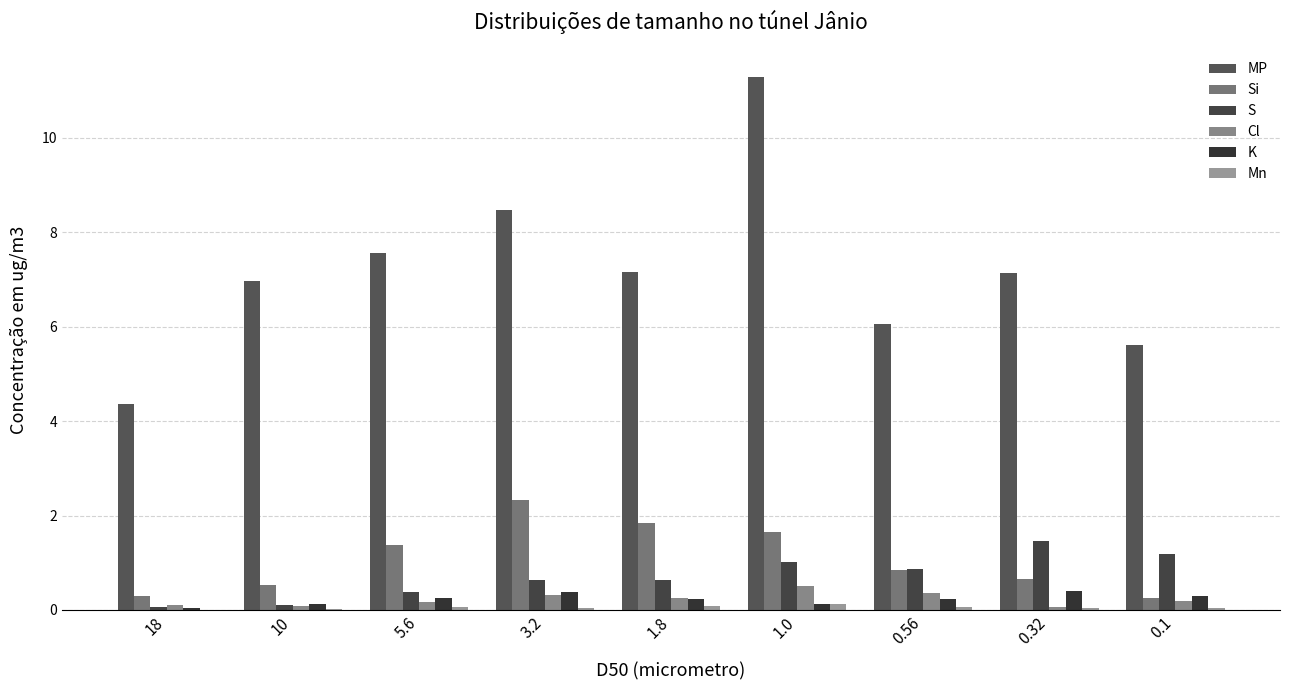

Reading left to right, transcribe all the data shown in this chart.

MP: 18=4.4	10=7.0	5.6=7.6	3.2=8.5	1.8=7.2	1.0=11.3	0.56=6.1	0.32=7.1	0.1=5.6
Si: 18=0.3	10=0.5	5.6=1.4	3.2=2.3	1.8=1.8	1.0=1.6	0.56=0.9	0.32=0.7	0.1=0.3
S: 18=0.1	10=0.1	5.6=0.4	3.2=0.6	1.8=0.6	1.0=1.0	0.56=0.9	0.32=1.5	0.1=1.2
Cl: 18=0.1	10=0.1	5.6=0.2	3.2=0.3	1.8=0.2	1.0=0.5	0.56=0.4	0.32=0.1	0.1=0.2
K: 18=0.0	10=0.1	5.6=0.3	3.2=0.4	1.8=0.2	1.0=0.1	0.56=0.2	0.32=0.4	0.1=0.3
Mn: 18=0.0	10=0.0	5.6=0.1	3.2=0.0	1.8=0.1	1.0=0.1	0.56=0.1	0.32=0.0	0.1=0.0